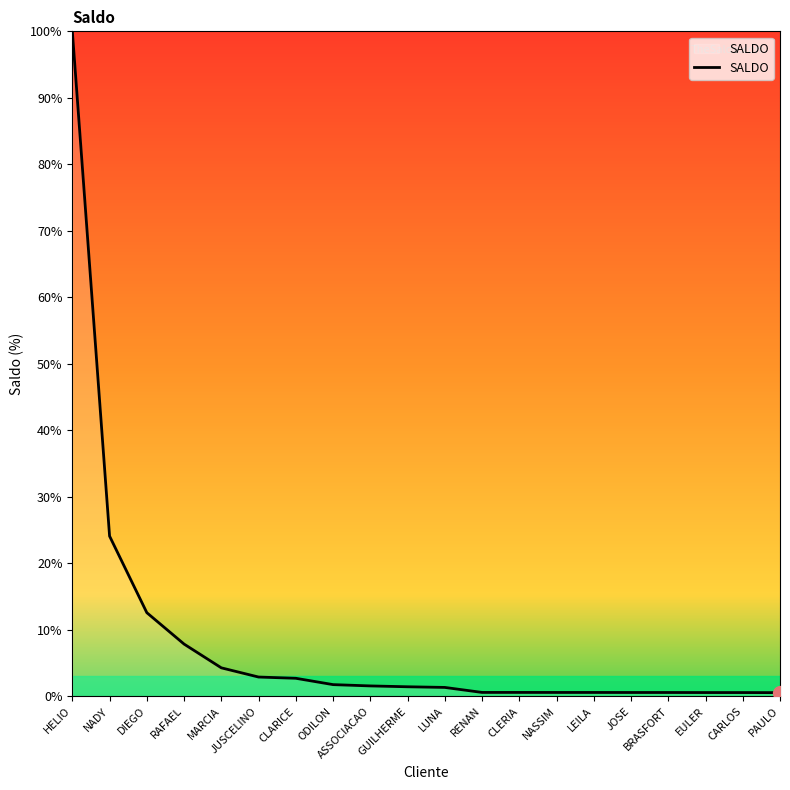

At which label is the value closest to 50?

NADY